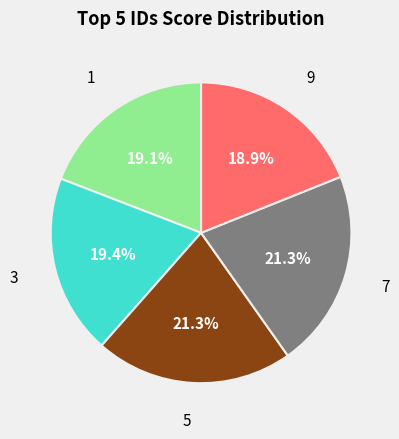

Is there any slice that represents more than half of the pie?

No